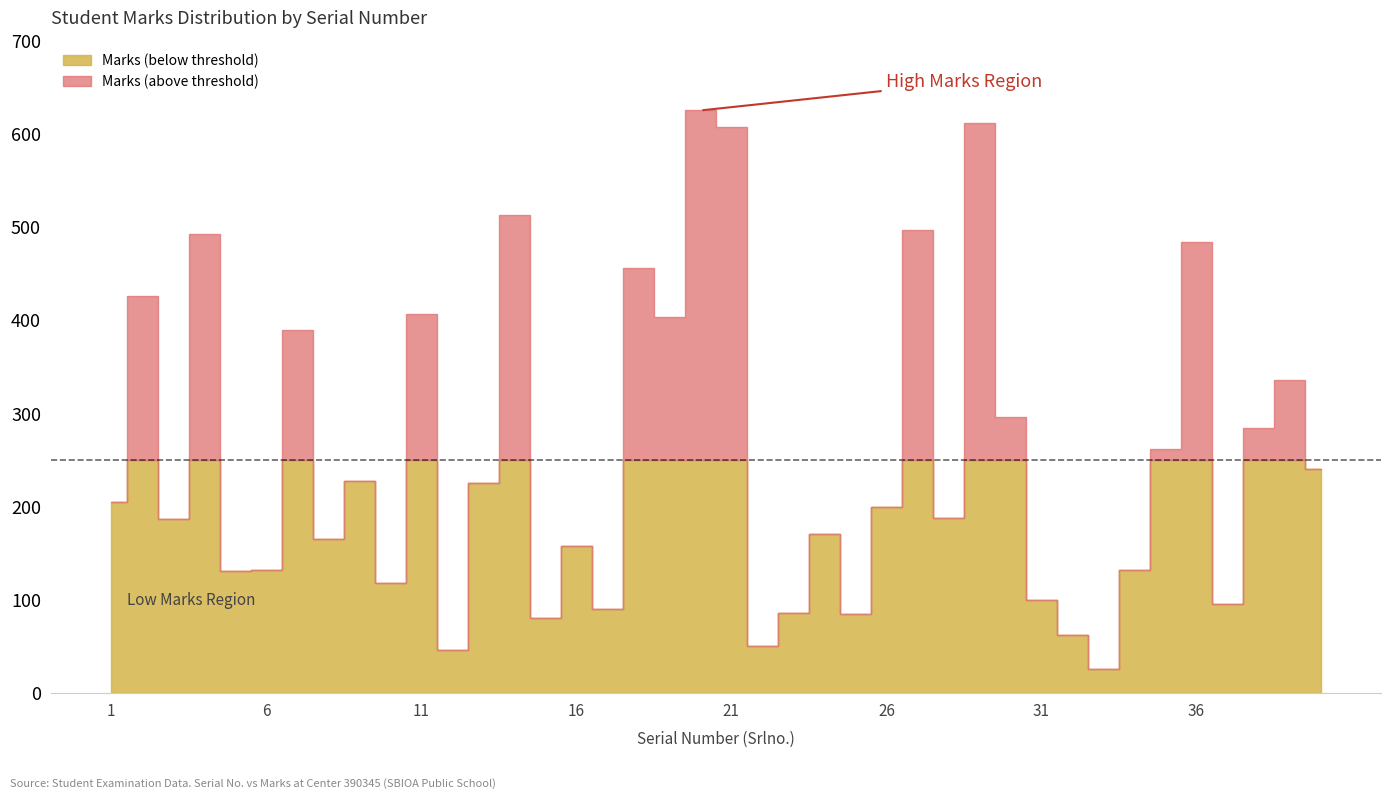

List the labels in order of value, smallest first.

33, 12, 22, 32, 15, 25, 23, 17, 37, 31, 10, 5, 6, 34, 16, 8, 24, 3, 28, 26, 1, 13, 9, 40, 35, 38, 30, 39, 7, 19, 11, 2, 18, 36, 4, 27, 14, 21, 29, 20